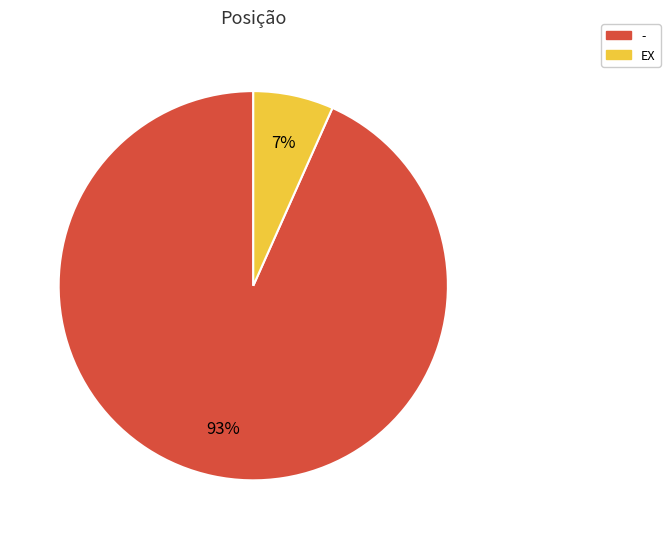

To the nearest percent, what is the combined percentage of - and EX?

100%